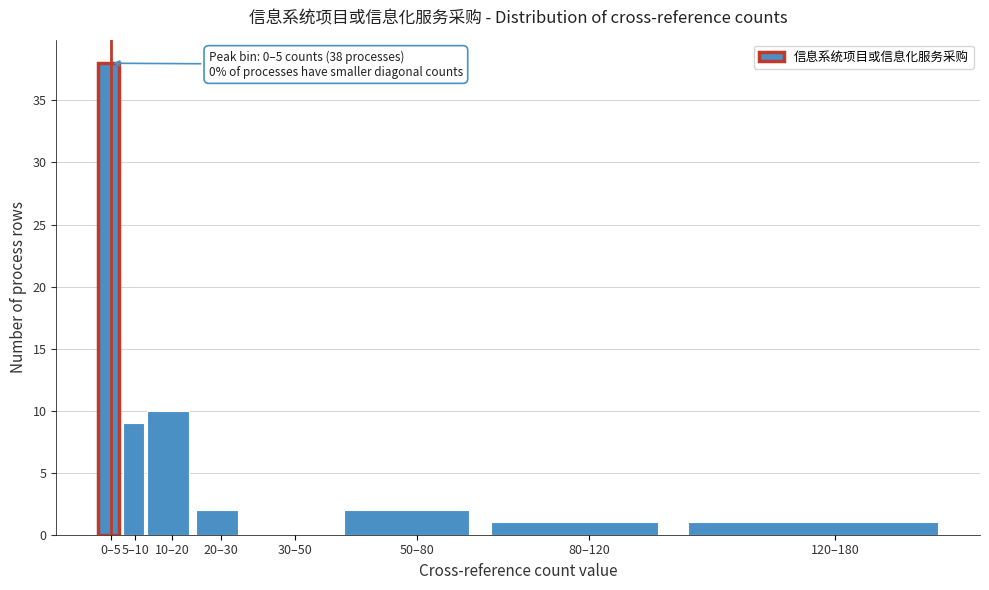

Reading left to right, transcribe all the data shown in this chart.

0–5=38	5–10=9	10–20=10	20–30=2	30–50=0	50–80=2	80–120=1	120–180=1